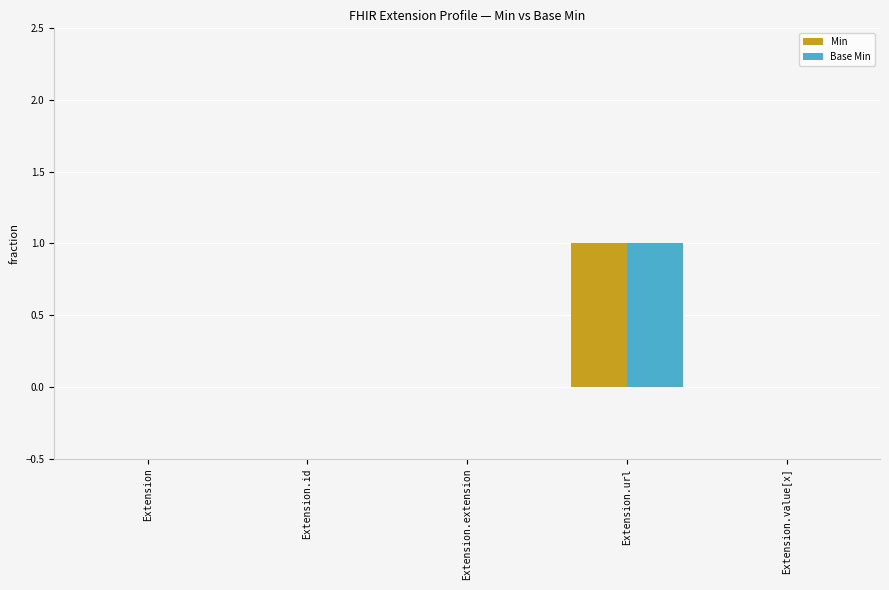

Which category has the highest value across all series?

Extension.url